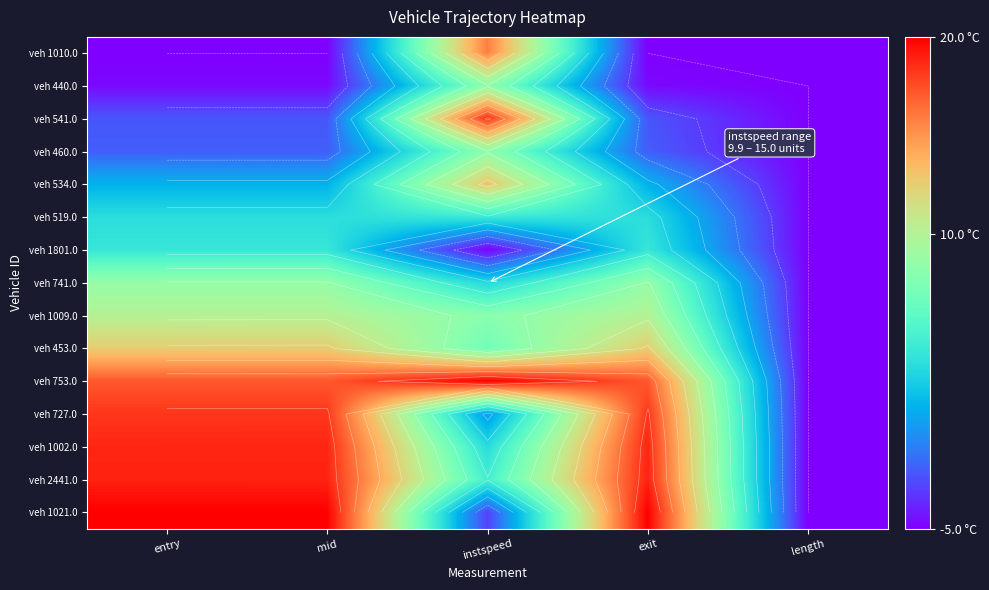

Rank the series by their maximum value, from highest to lowest.

veh 1021.0, veh 753.0, veh 2441.0, veh 1002.0, veh 541.0, veh 727.0, veh 1010.0, veh 534.0, veh 453.0, veh 1009.0, veh 741.0, veh 440.0, veh 460.0, veh 519.0, veh 1801.0